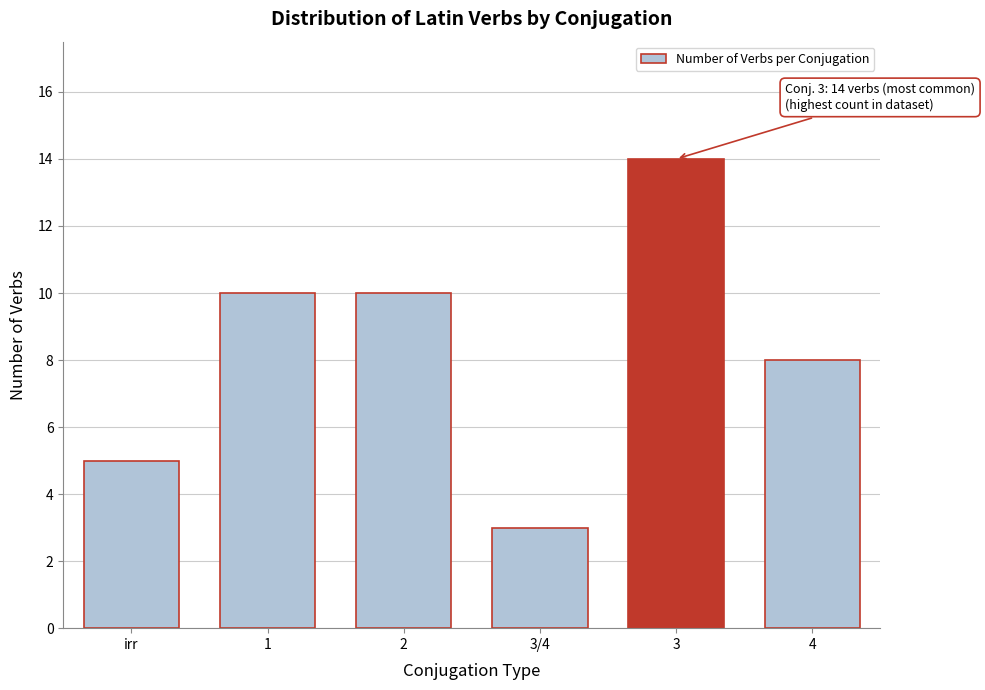

Reading left to right, extract all data points from this chart.

5	10	10	3	14	8